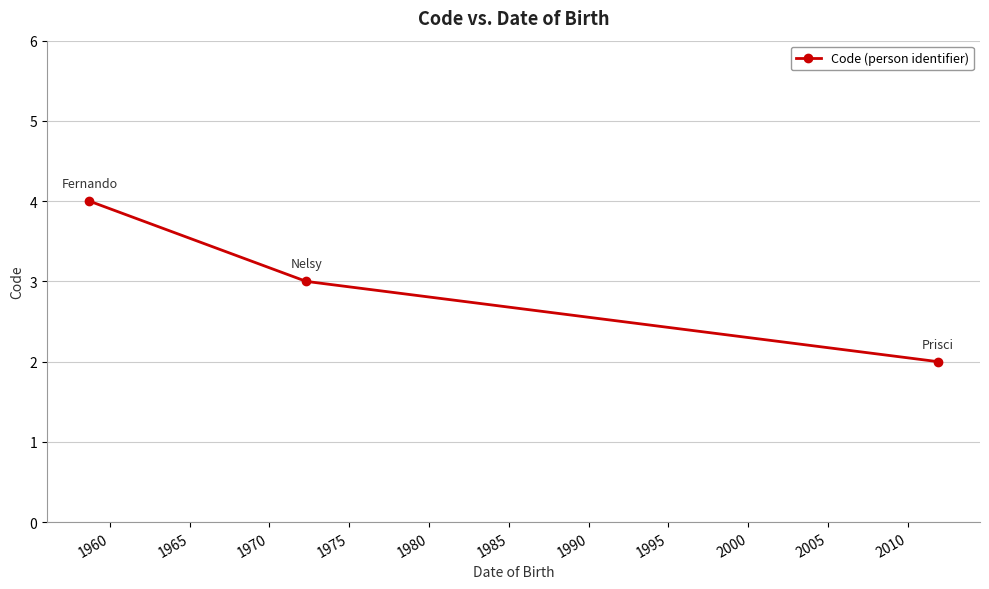

What is the average value?

3